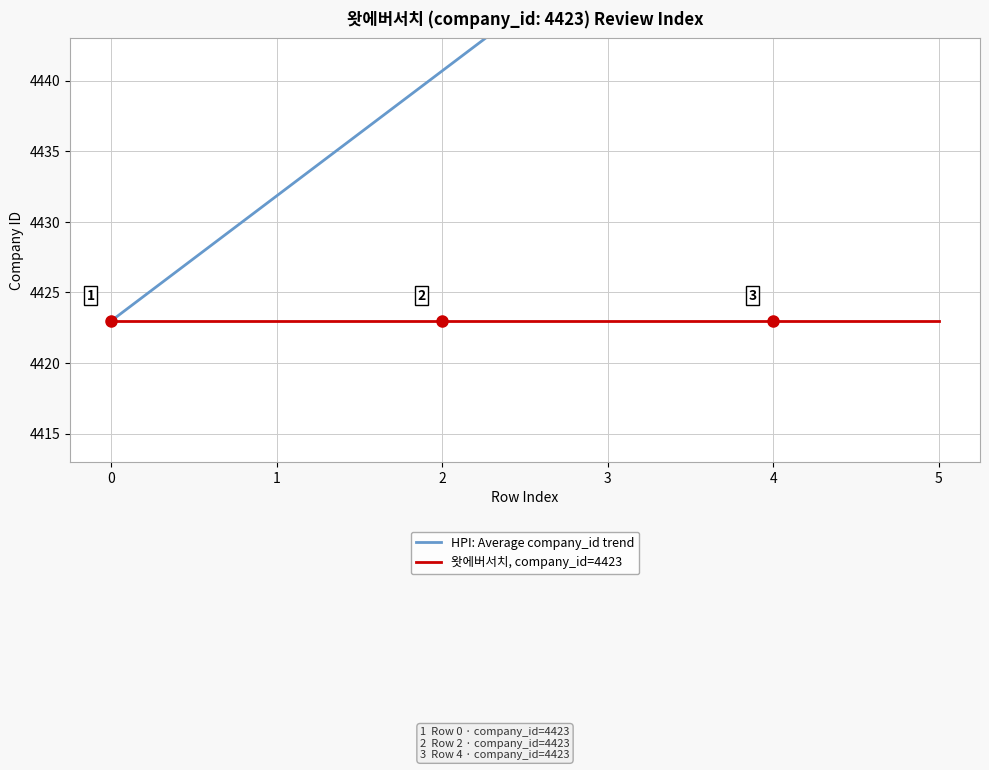

True or false: 왓에버서치, company_id=4423 and HPI: Average company_id trend intersect in this chart.

False